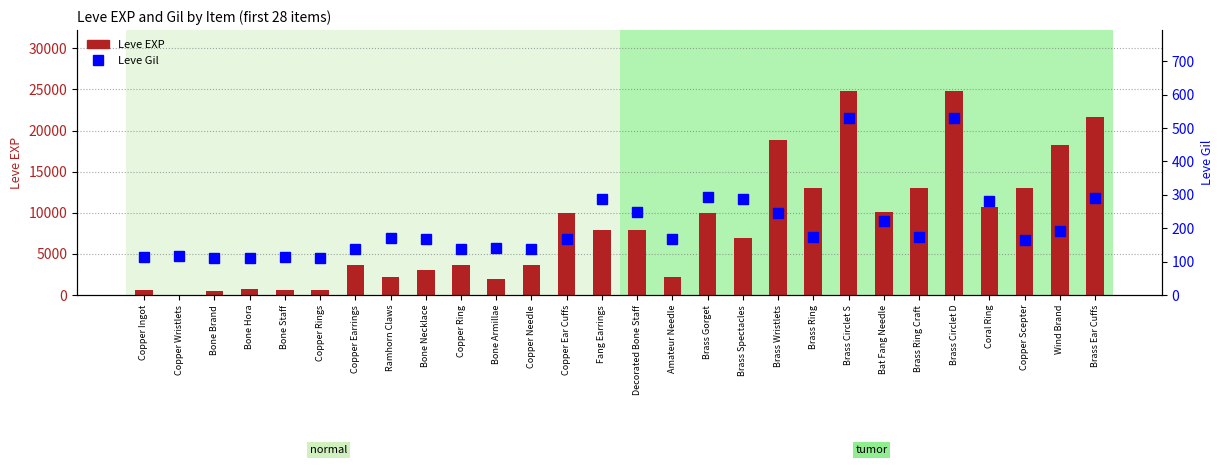

The Leve EXP series shows 7032 at Brass Circlet S. True or false?

False